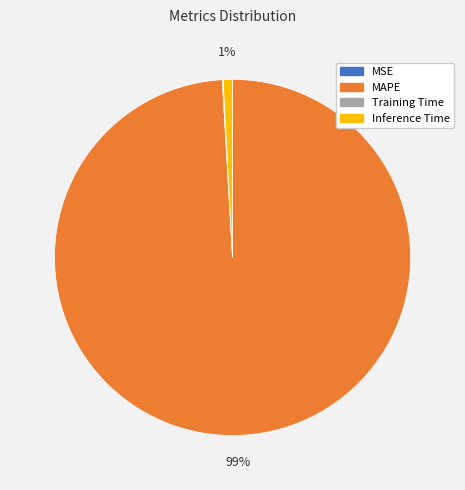

Which slice is the largest?

MAPE